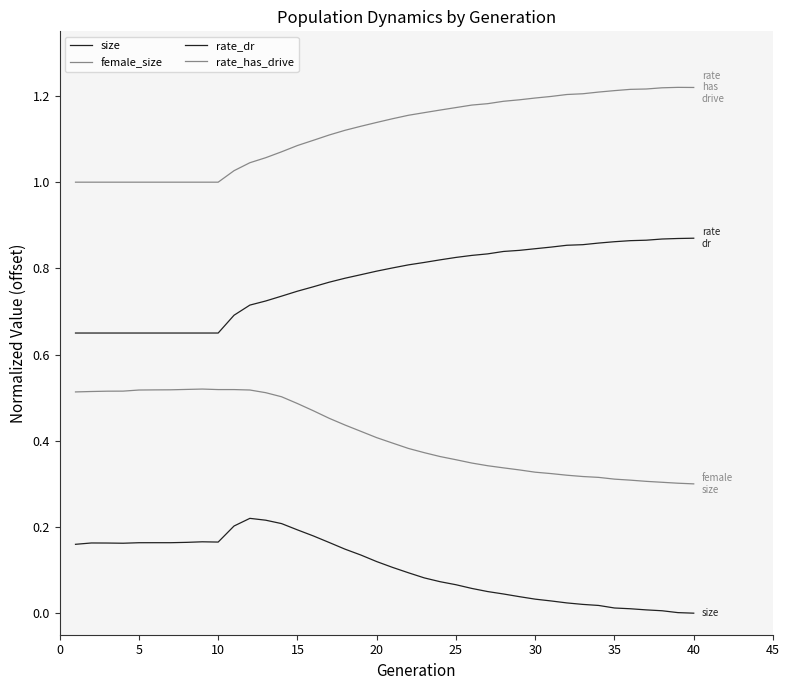

What is the sum of all rate_has_drive values?

44.7